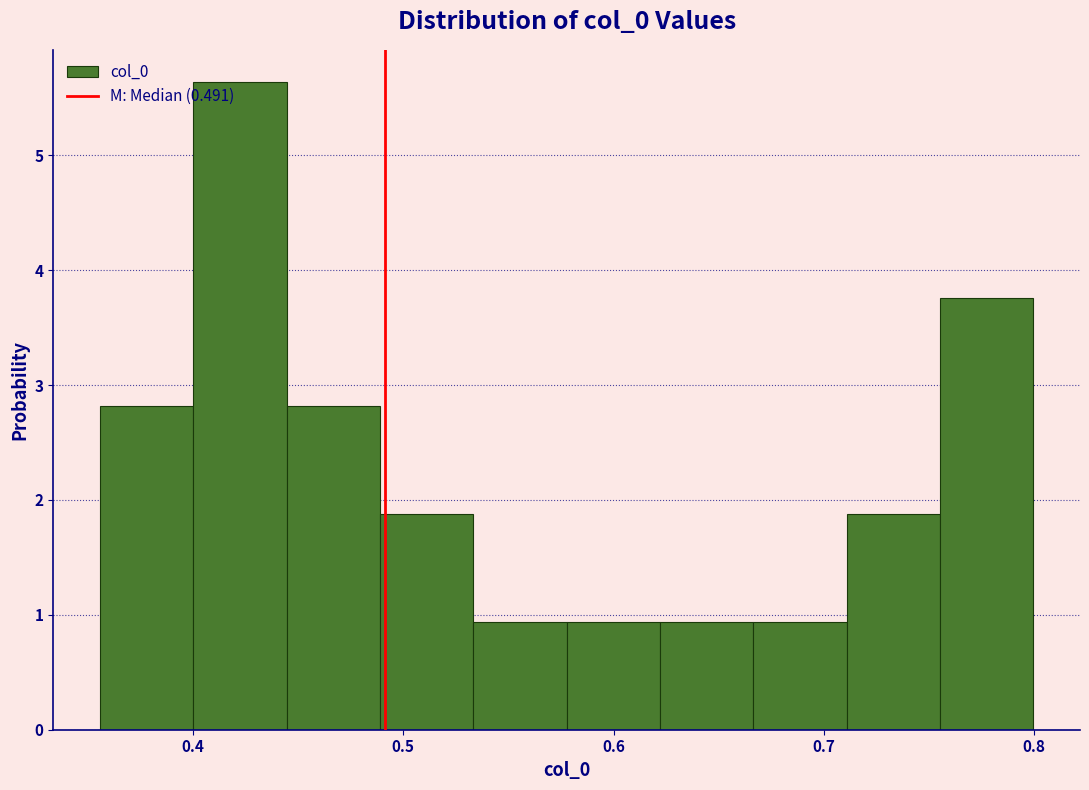

What is the height of the bar covering 0.62 to 0.67 on the x-axis? Neither the bar edges nor the heights are printed on the chart, so give them approximately, as read against the axes.

0.9